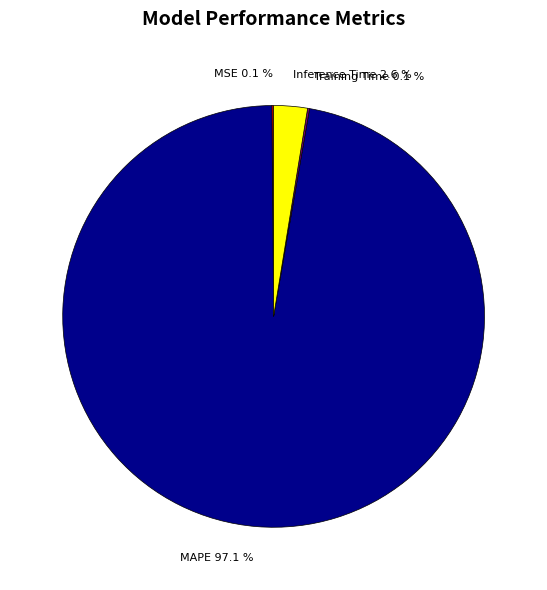

What percentage is NOT represented by Inference Time?

97.4%